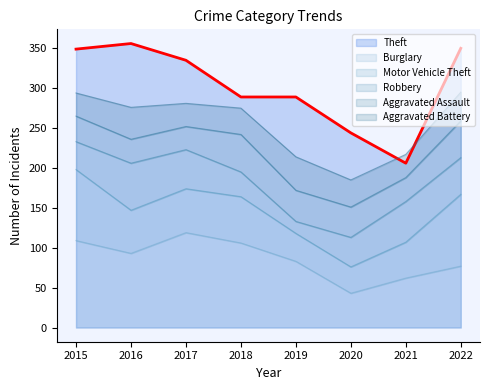

Does the chart have visible grid lines?

No